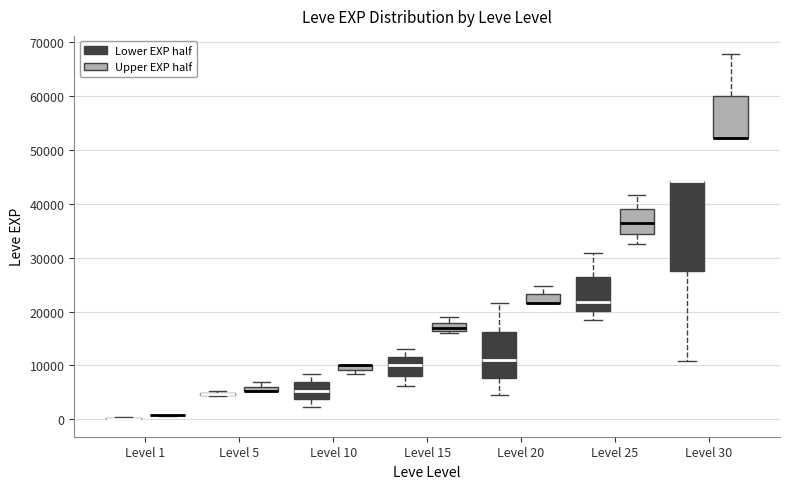

Which box is the tallest, from its lower edge to its upper edge?

Level 30 (Lower EXP half)